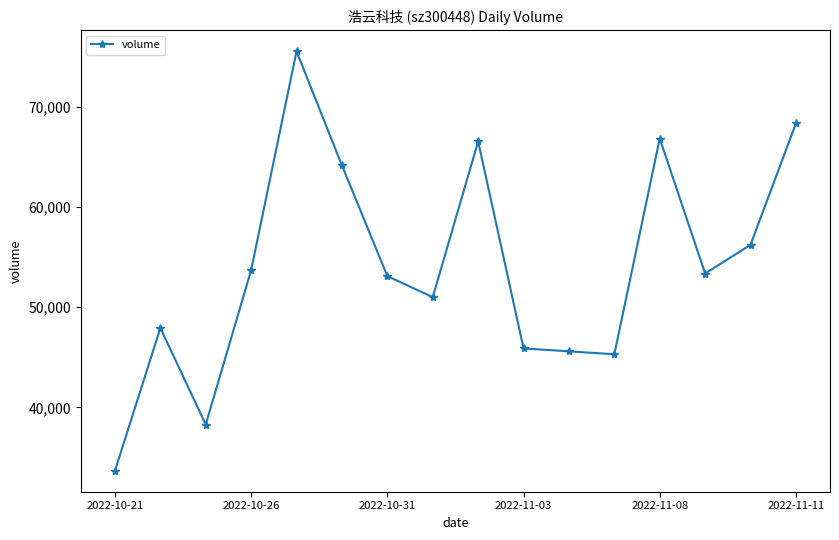

What is the maximum value shown in the chart?

75559